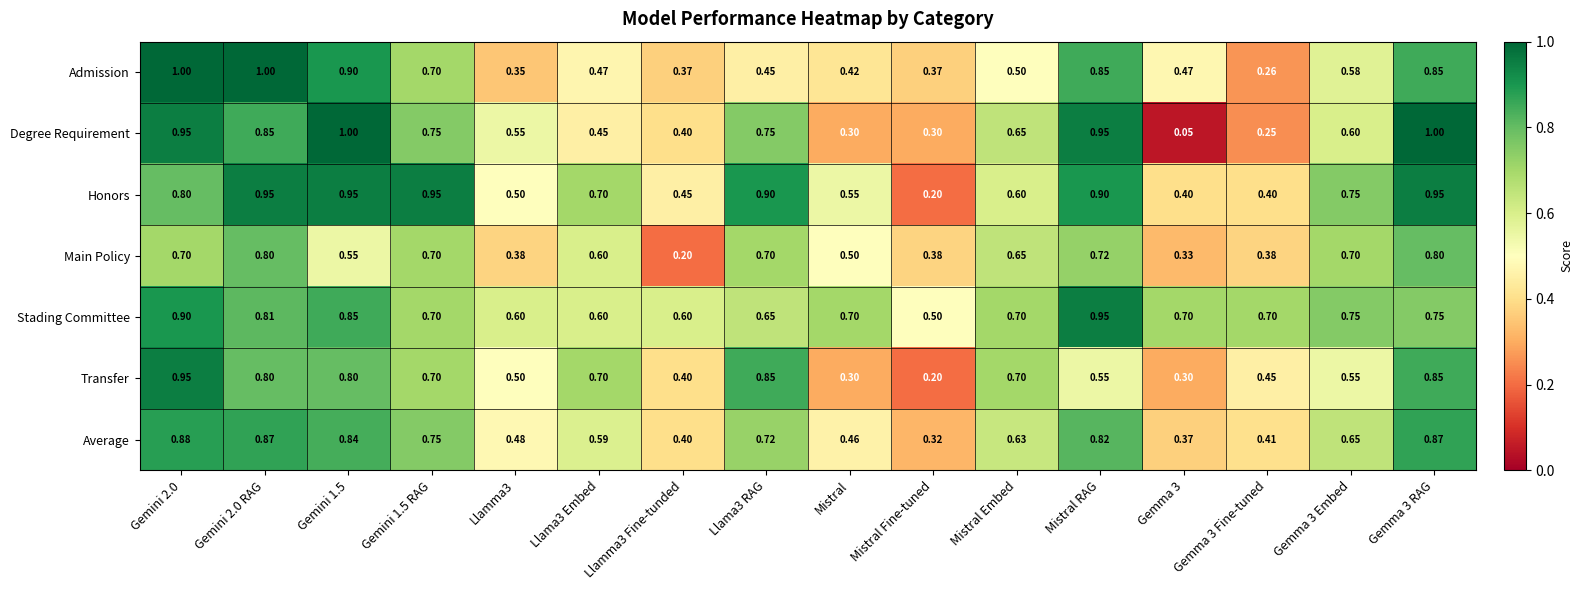

Which series has the largest total across all categories?

Stading Committee